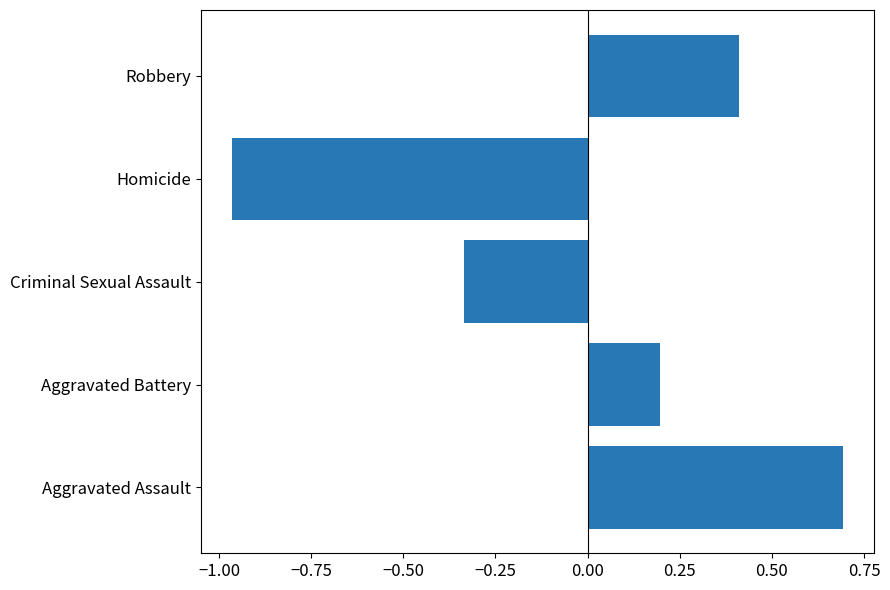

List the labels in order of value, smallest first.

Homicide, Criminal Sexual Assault, Aggravated Battery, Robbery, Aggravated Assault